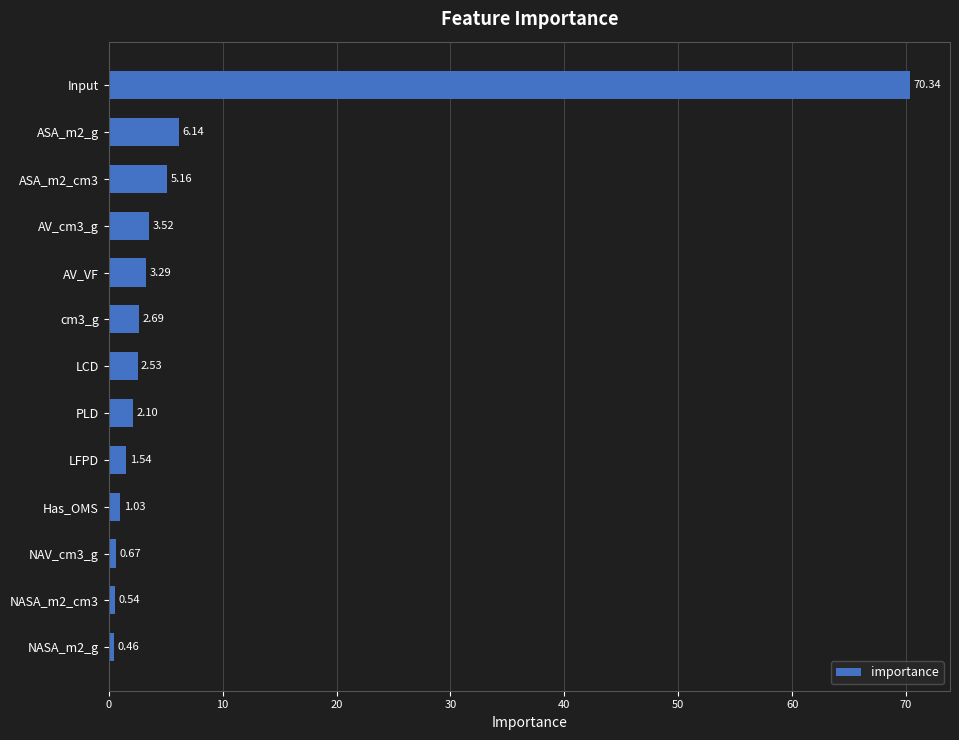

Are the bars grouped side by side (vs. stacked)?

No